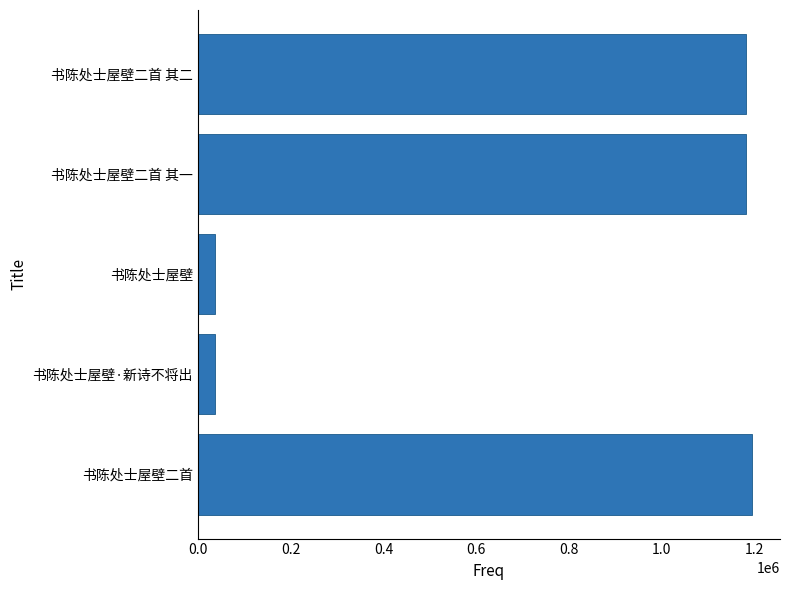

Which has a higher value, 书陈处士屋壁二首 其二 or 书陈处士屋壁·新诗不将出?

书陈处士屋壁二首 其二